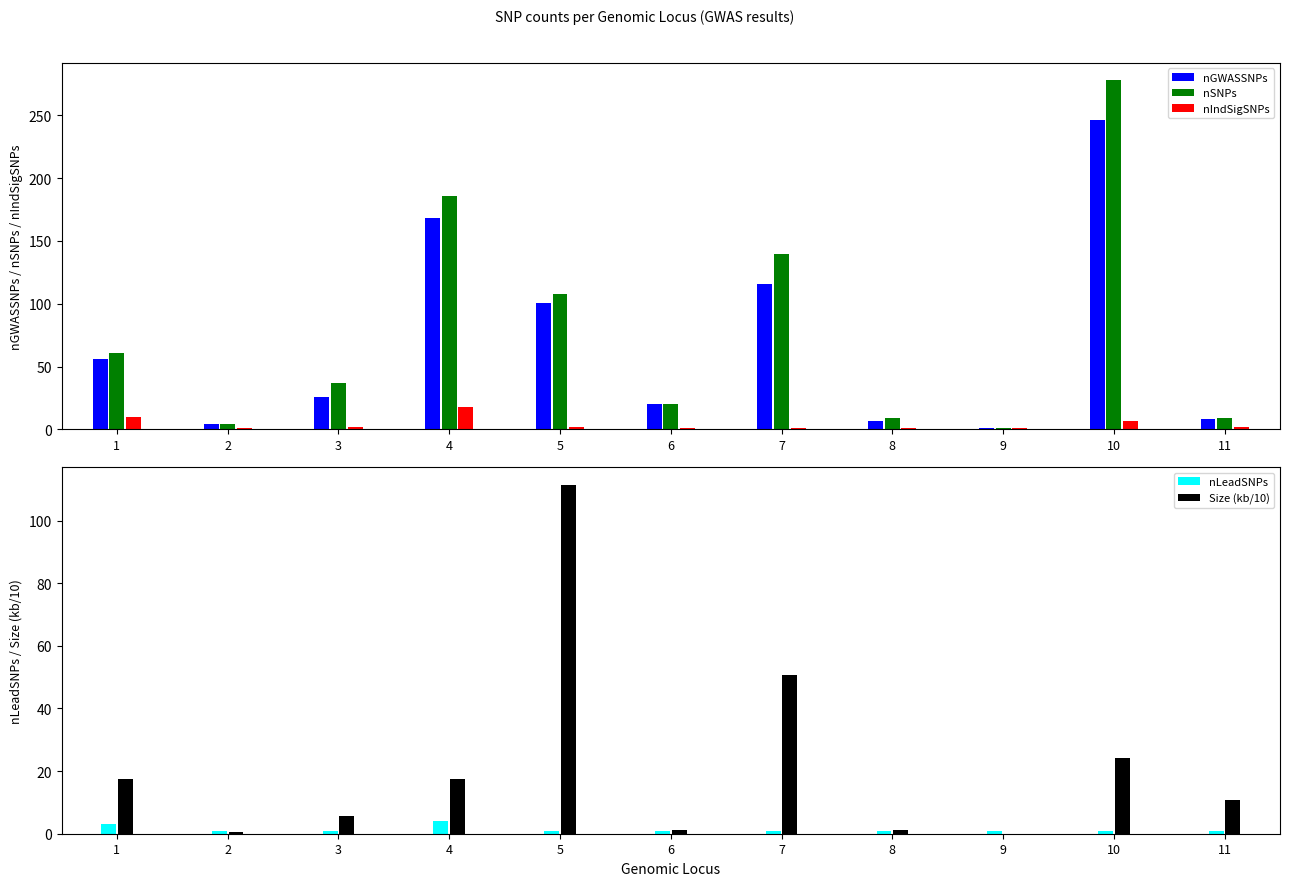

The value of nSNPs at 6 is 27.1. True or false?

False